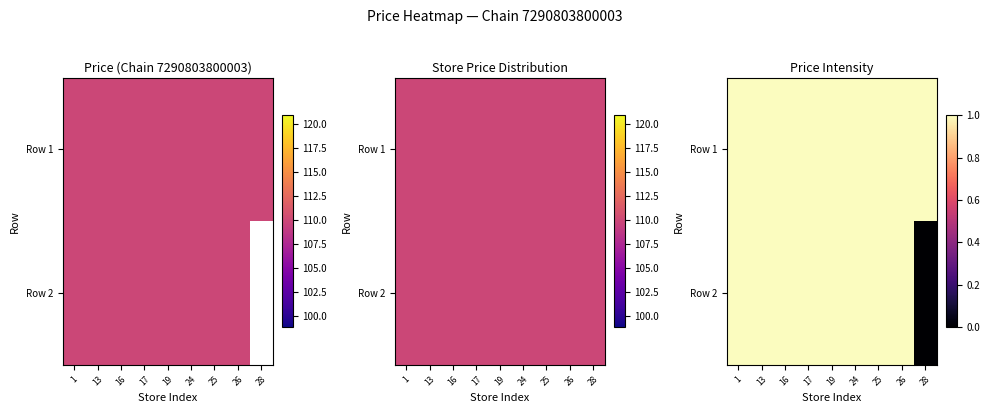

Which category has the highest value across all series?

1